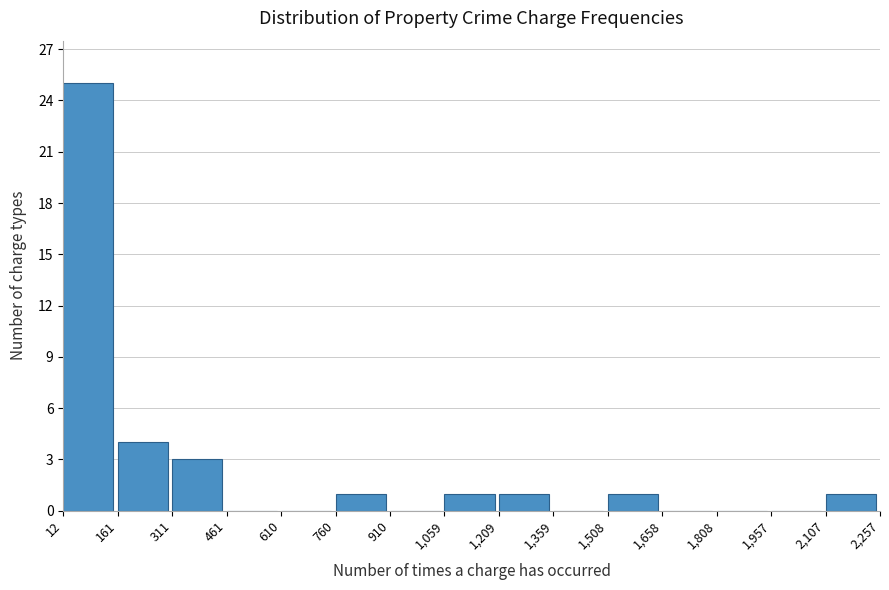

Reading left to right, transcribe this chart: for each bar, give the range it covers on the x-axis and its height. The values are not printed on the chart, so give them approximately, as read against the axis.

12 to 161: 25
161 to 311: 4
311 to 461: 3
461 to 610: 0
610 to 760: 0
760 to 910: 1
910 to 1,059: 0
1,059 to 1,209: 1
1,209 to 1,359: 1
1,359 to 1,508: 0
1,508 to 1,658: 1
1,658 to 1,808: 0
1,808 to 1,957: 0
1,957 to 2,107: 0
2,107 to 2,257: 1